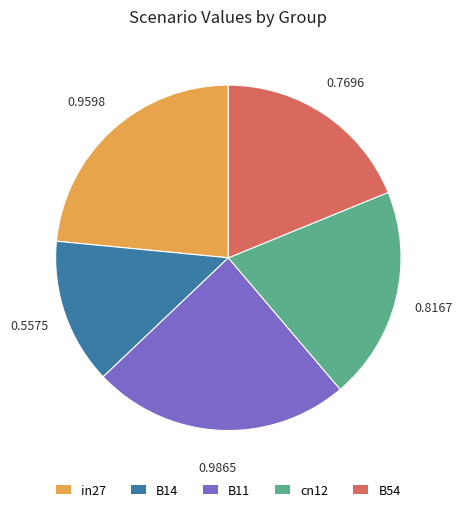

Which has a higher value, B11 or in27?

B11